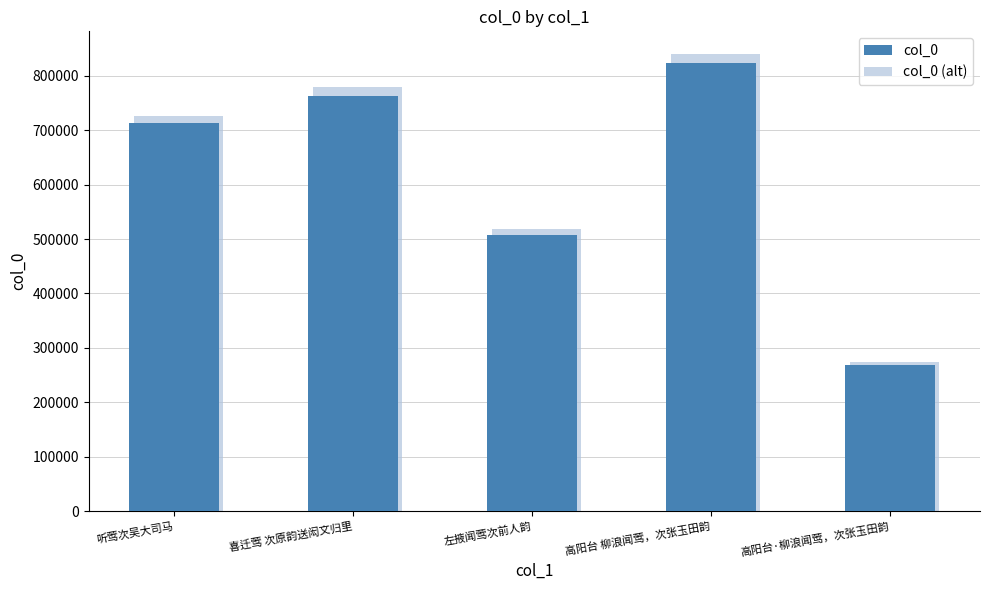

True or false: col_0 (alt) has a value of 208427.5 at 高阳台 柳浪闻莺，次张玉田韵.

False